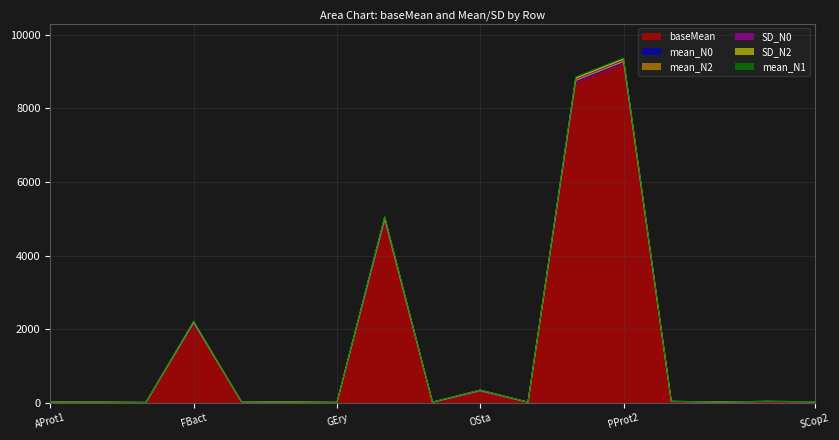

Which category has the highest value in the baseMean series?

PProt2